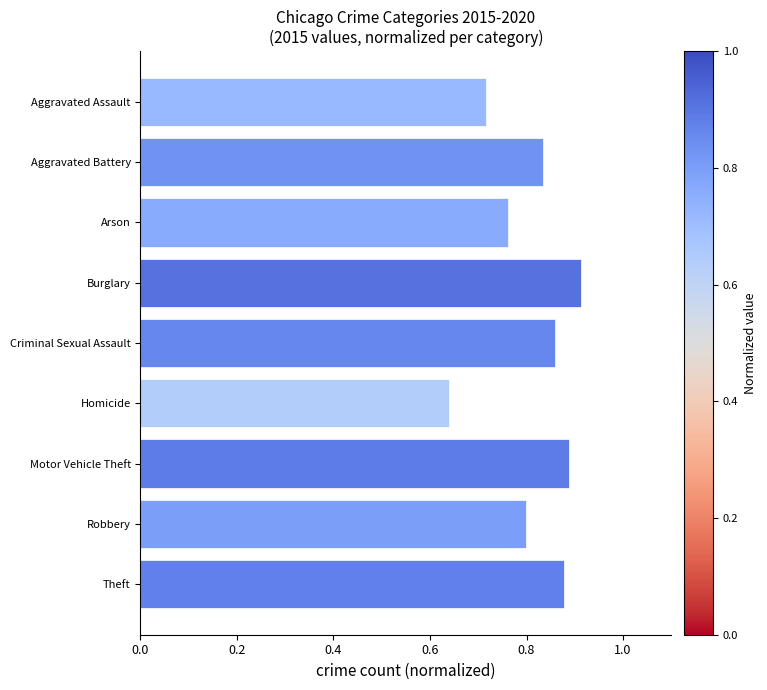

List the labels in order of value, smallest first.

Homicide, Aggravated Assault, Arson, Robbery, Aggravated Battery, Criminal Sexual Assault, Theft, Motor Vehicle Theft, Burglary